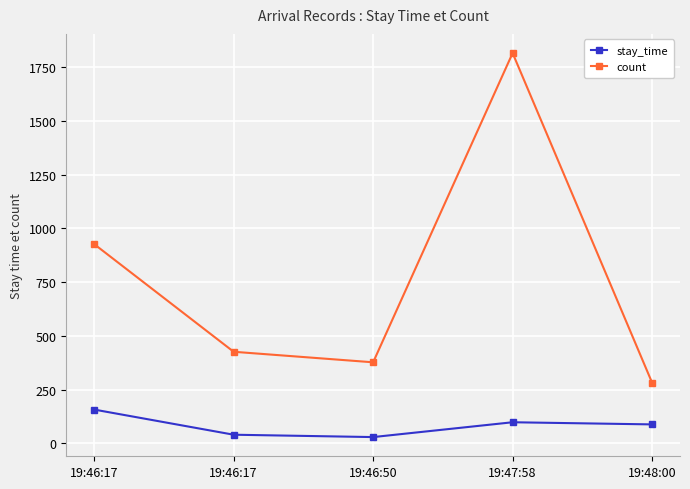

At which category is the sum across all series the highest?

19:47:58